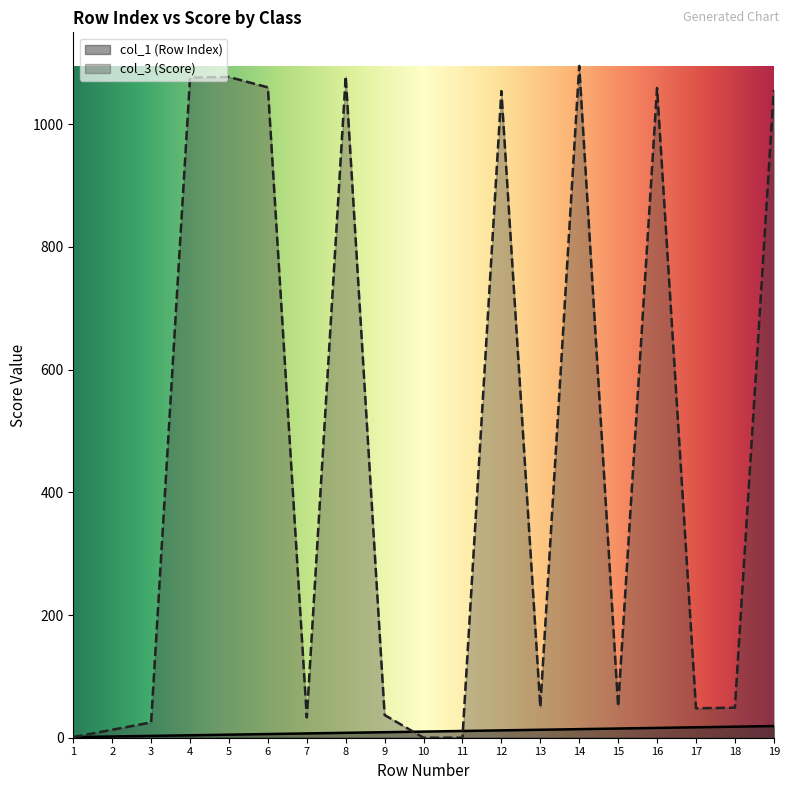

What is the total value across all series at 1?

2